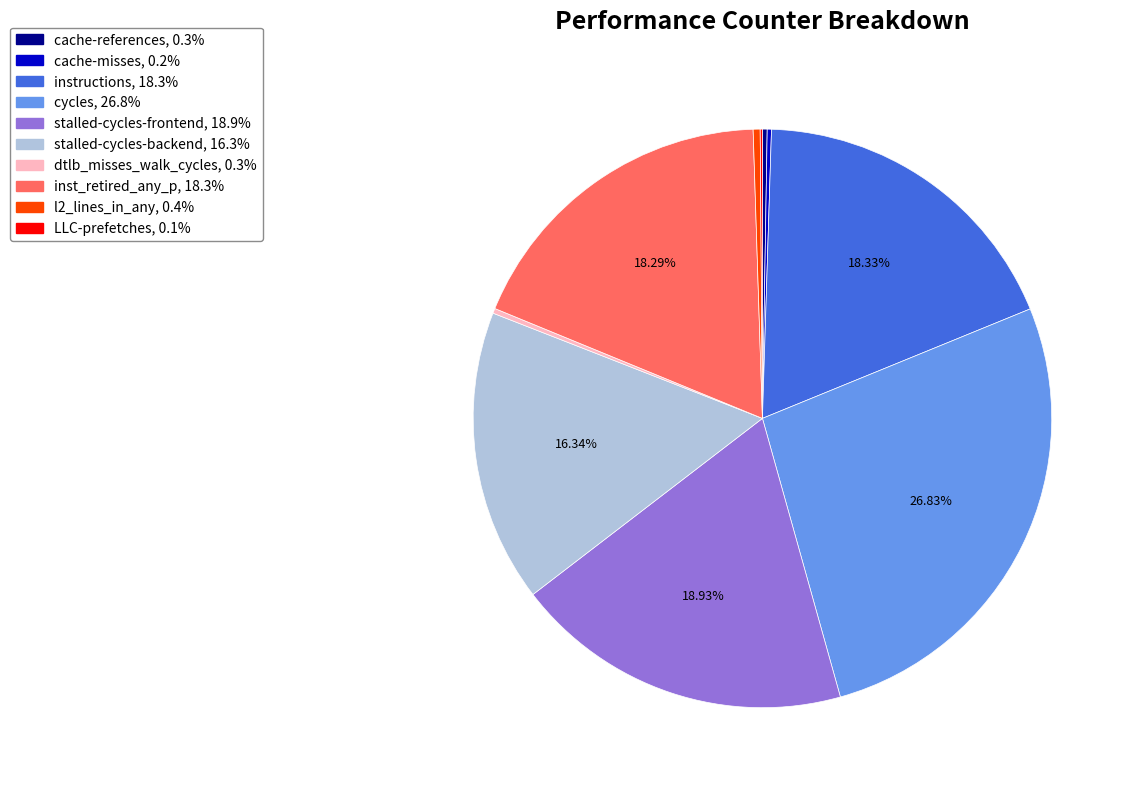

Approximately how many times larger is the value at inst_retired_any_p compared to stalled-cycles-frontend?

1.0